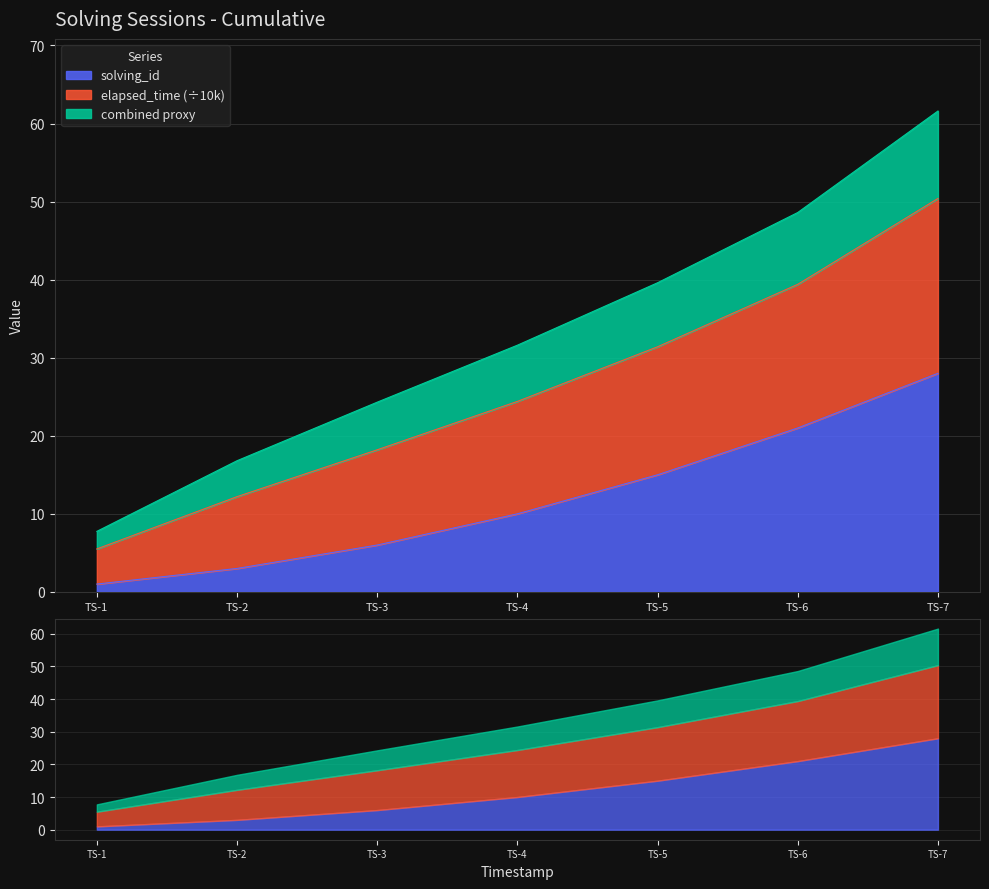

How many data points are above 31?

4